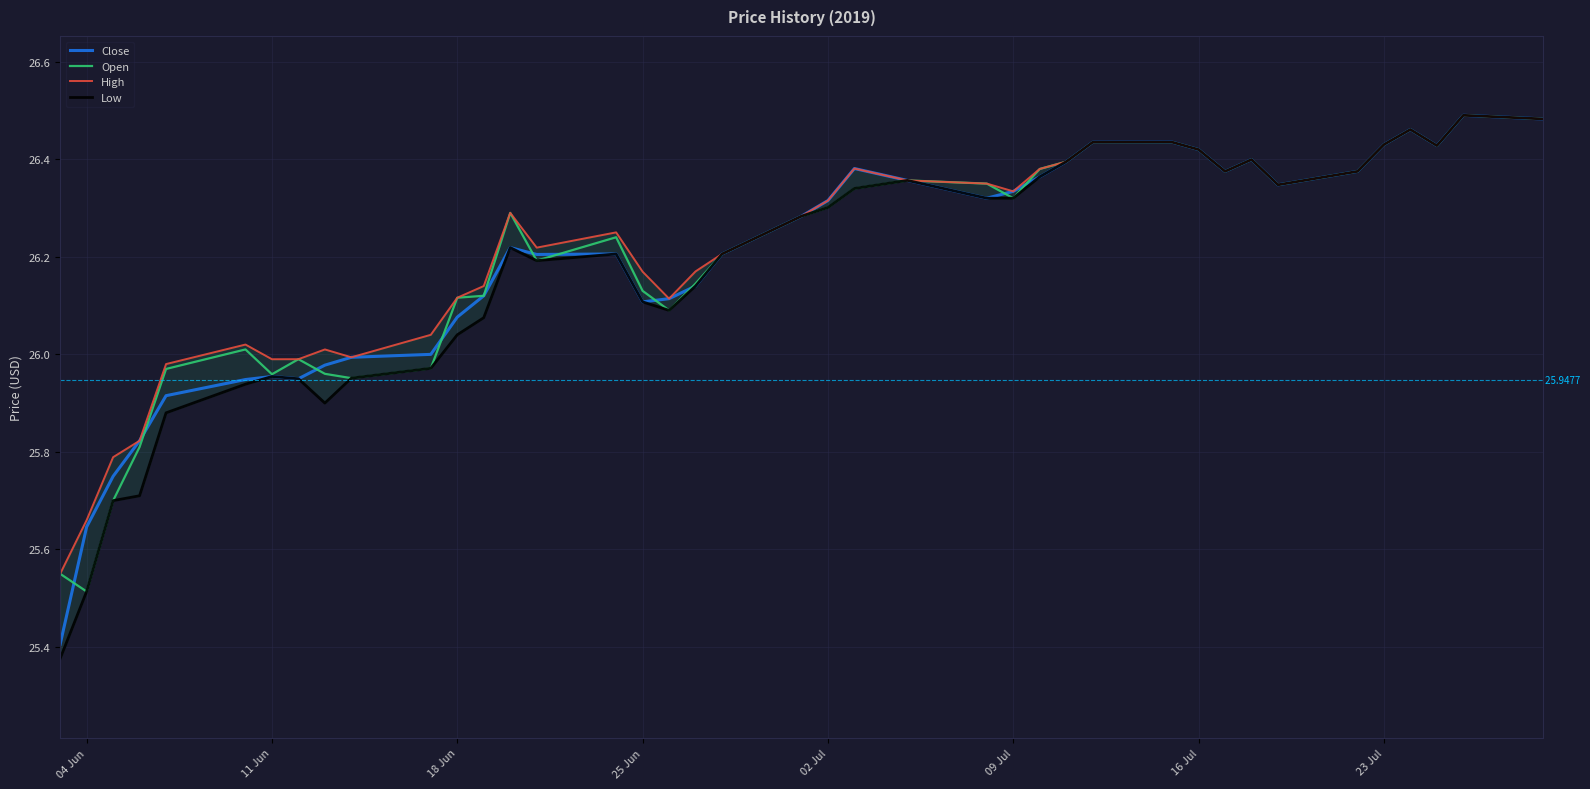

The value of Close at 02 Jul is 42.3. True or false?

False